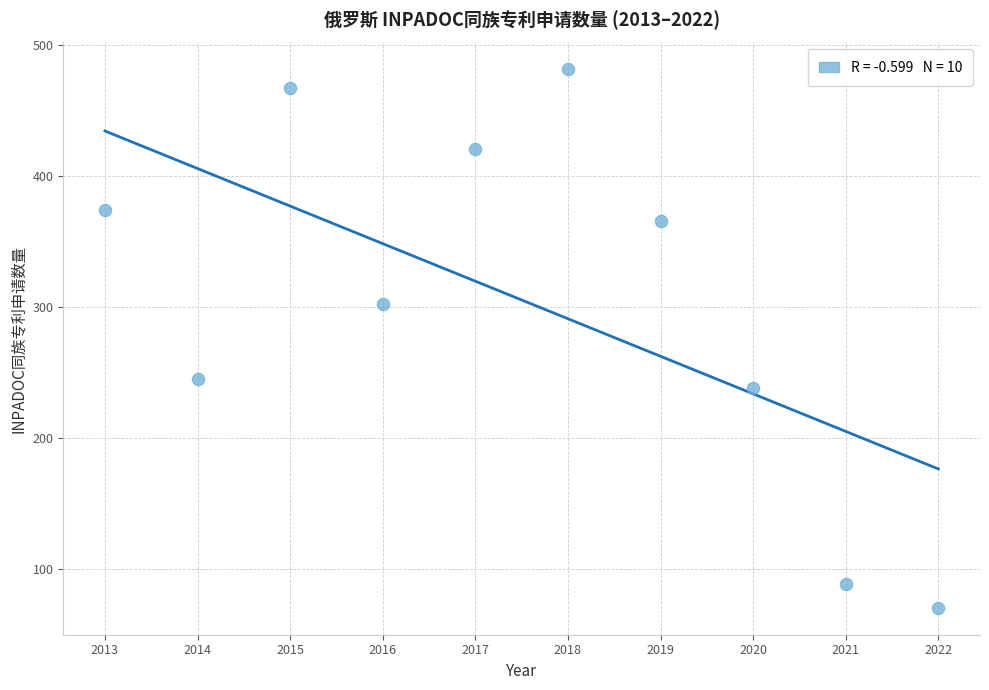

What is the average Y value?

305